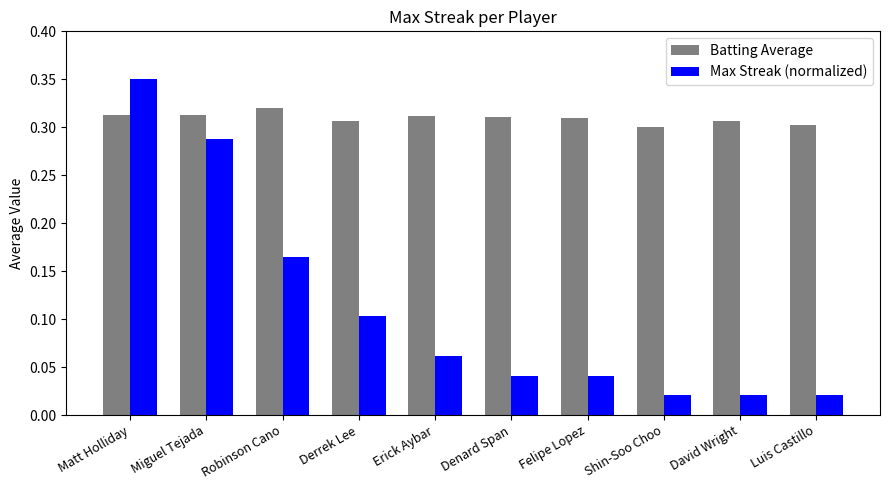

What is the sum of all Max Streak (normalized) values?

1.1